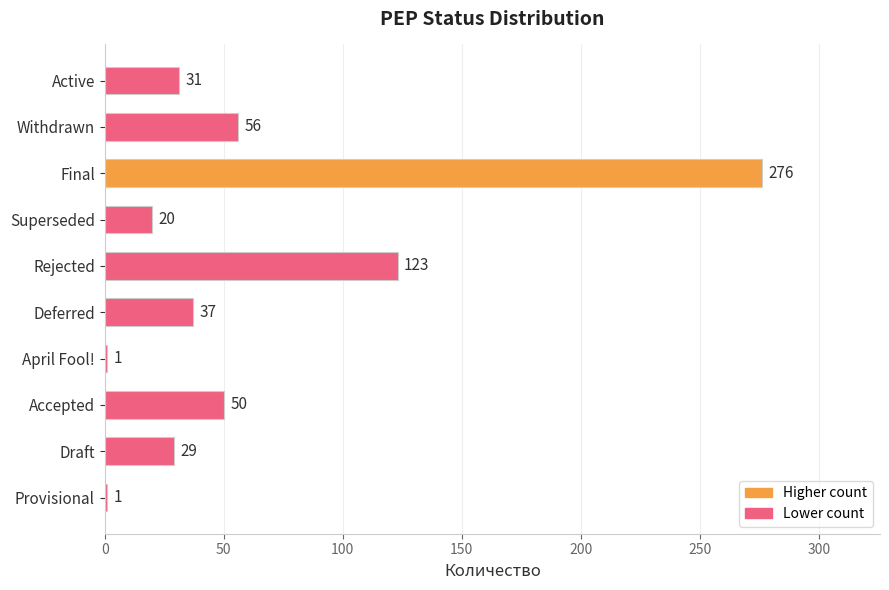

The value at Active is 52. True or false?

False